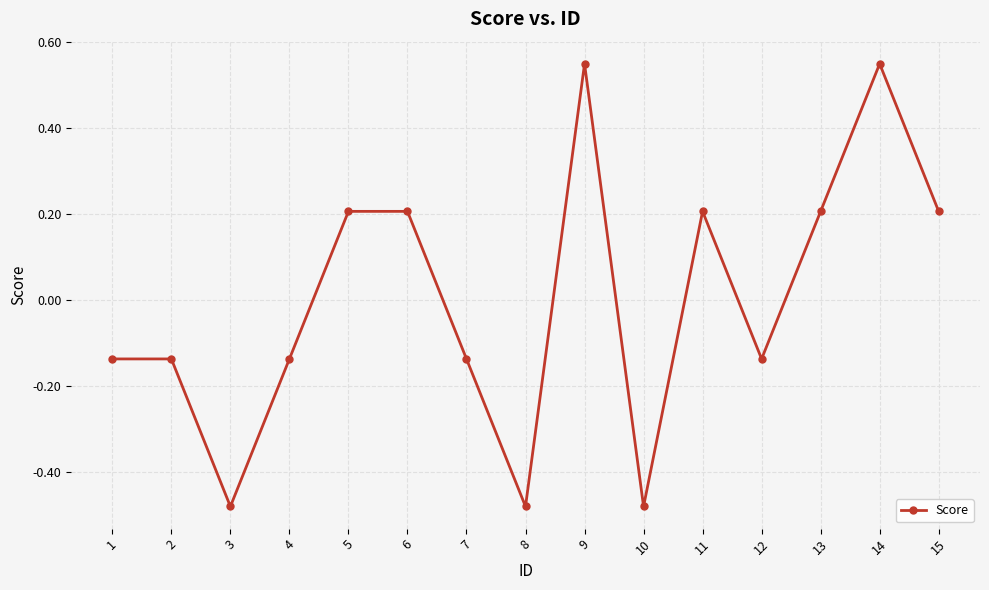

Is it true that the value at 13 is 0.3?

False